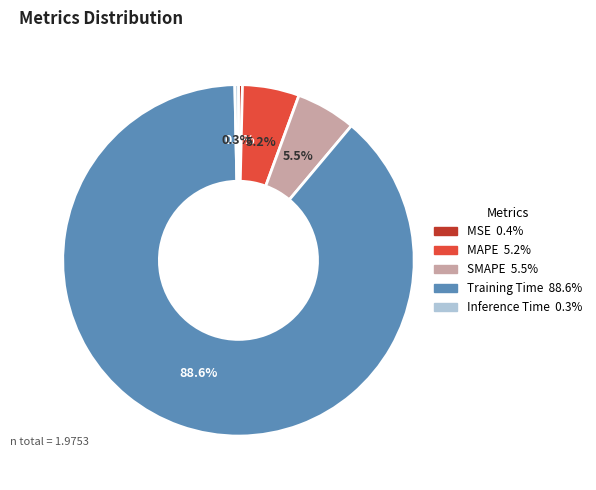

Count the number of slices in the pie.

5